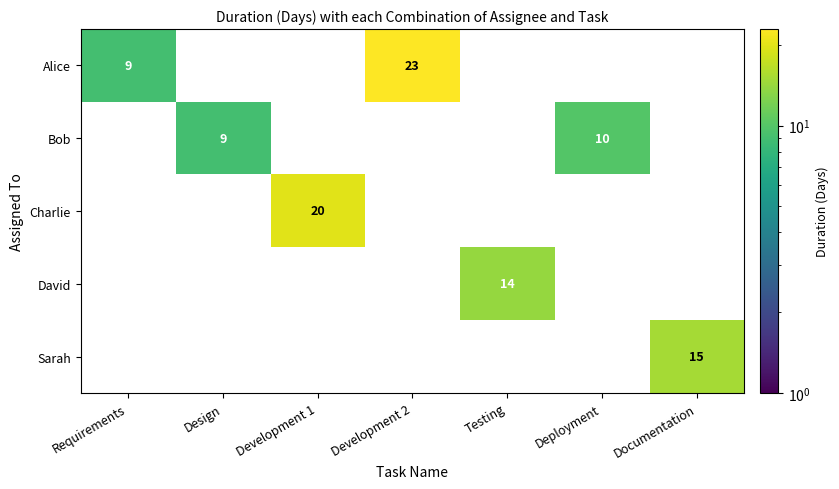

What is the difference between the highest and lowest values at Requirements?

9